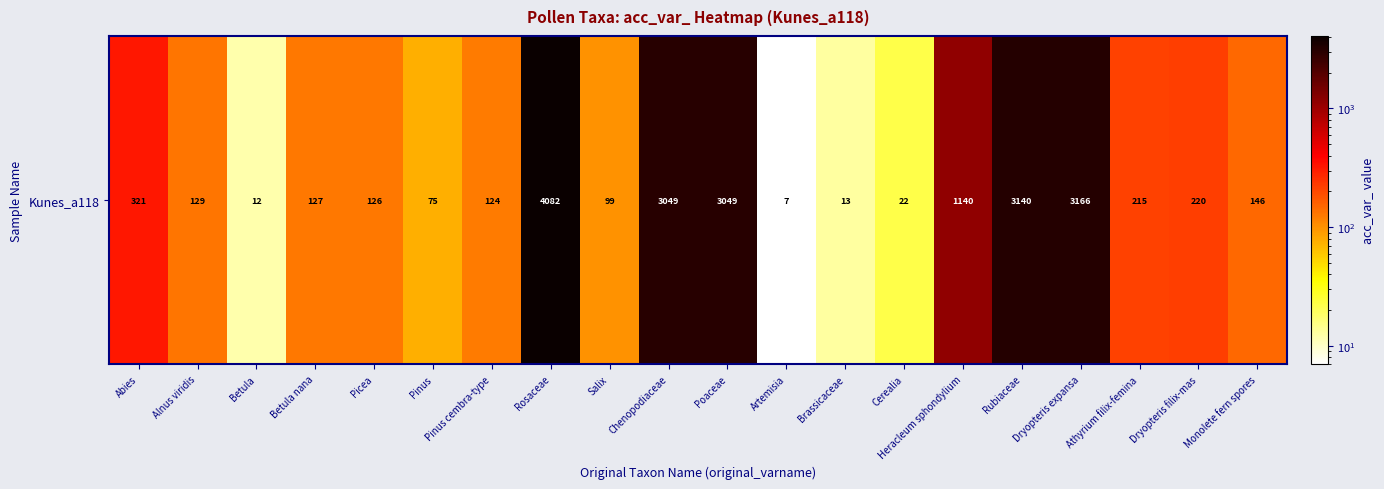

Reading right to left, extract all data points from this chart.

146	220	215	3166	3140	1140	22	13	7	3049	3049	99	4082	124	75	126	127	12	129	321